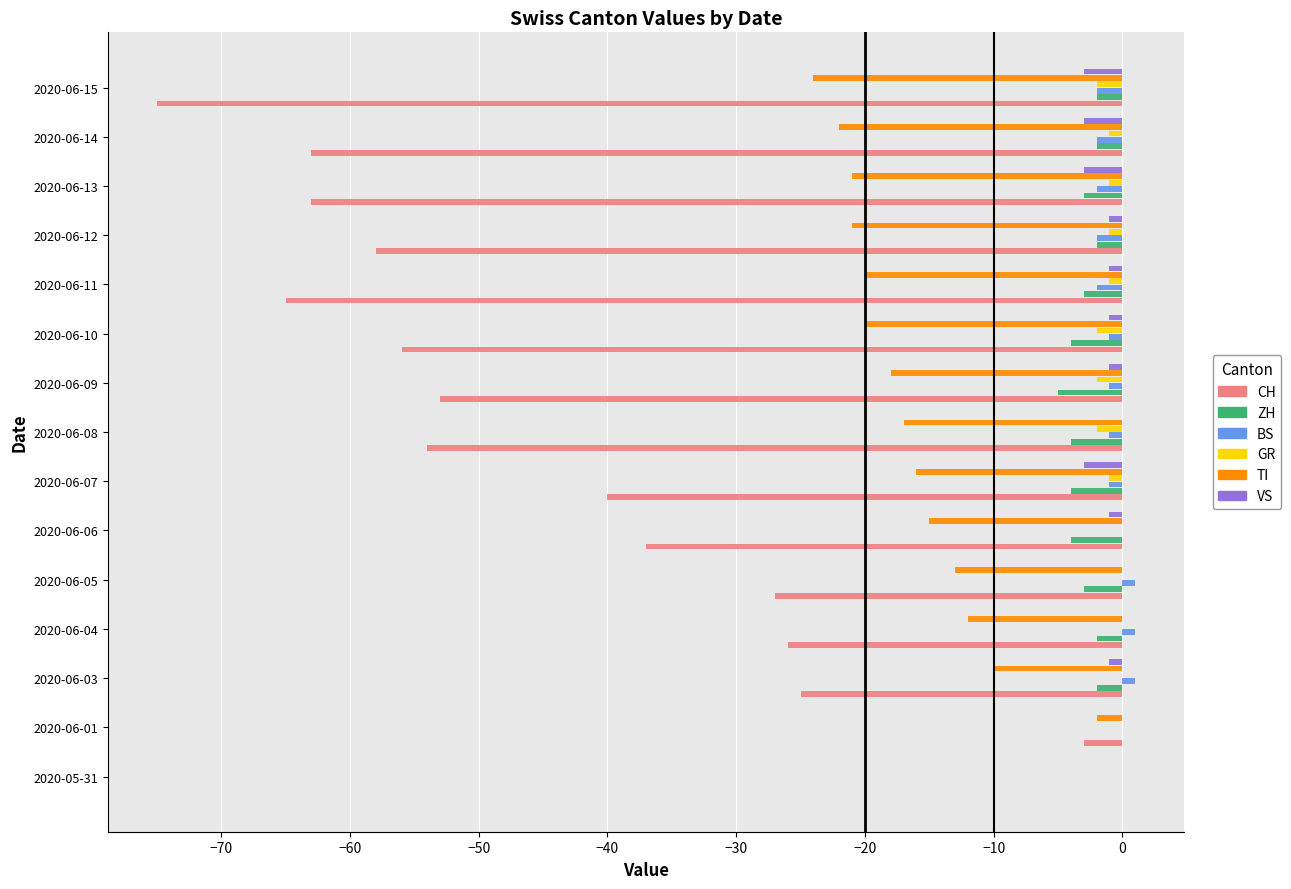

Between 2020-06-06 and 2020-06-15, which series saw the biggest shift?

CH